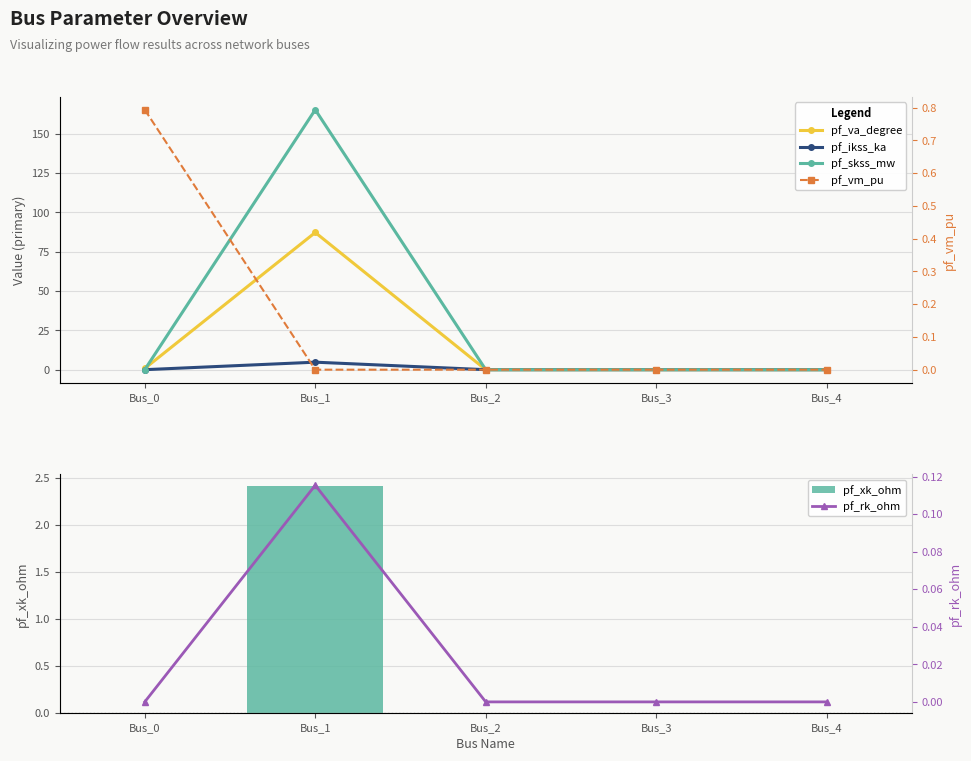

What is the value of the pf_vm_pu bar at the 1st from the left?

0.8